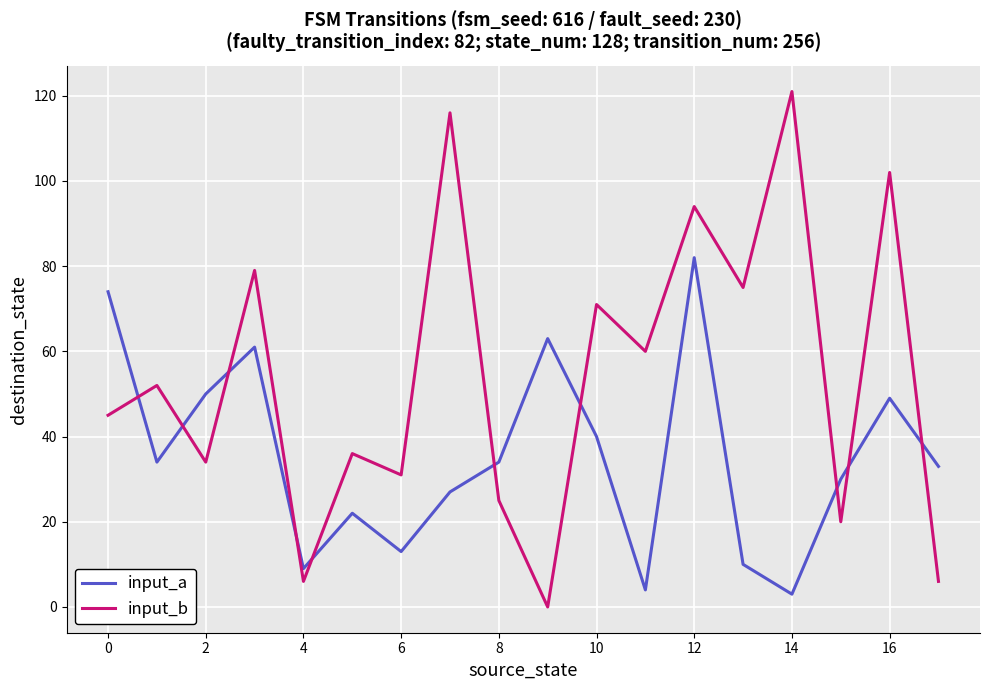

What is the sum of all input_b values?

973